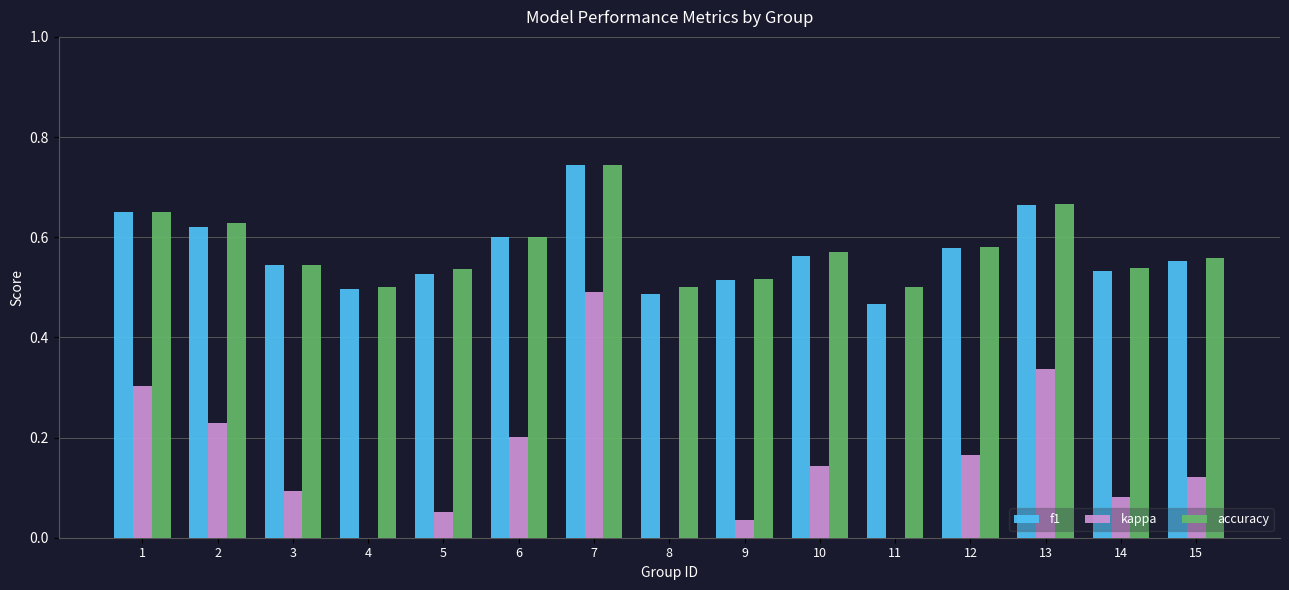

What is the sum of the accuracy values at 11 and 8?

1.0